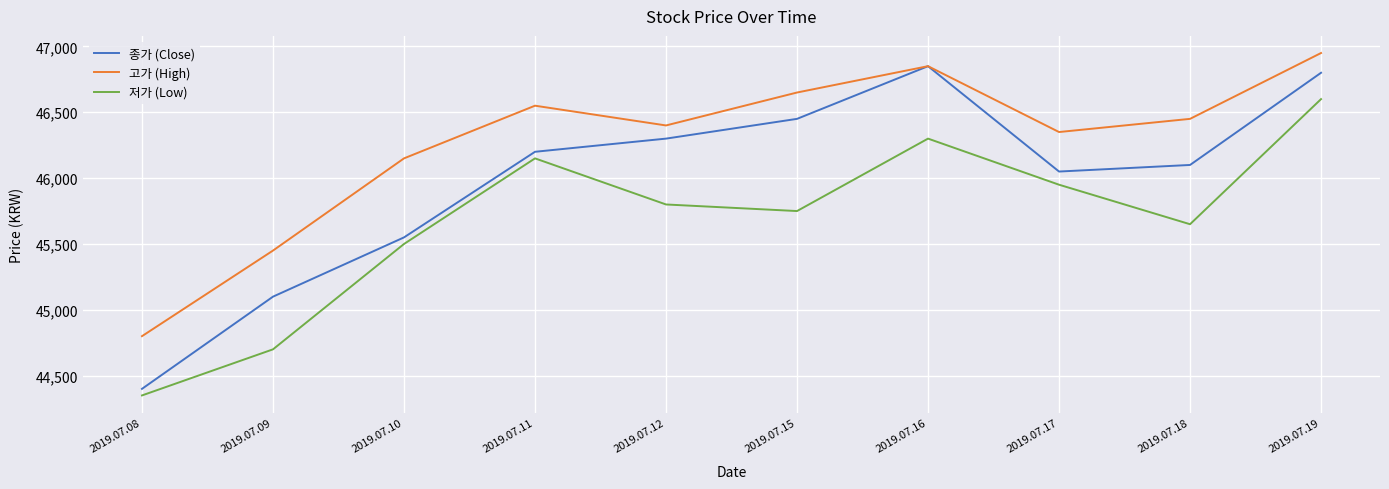

What is the sum of all 종가 (Close) values?

459800